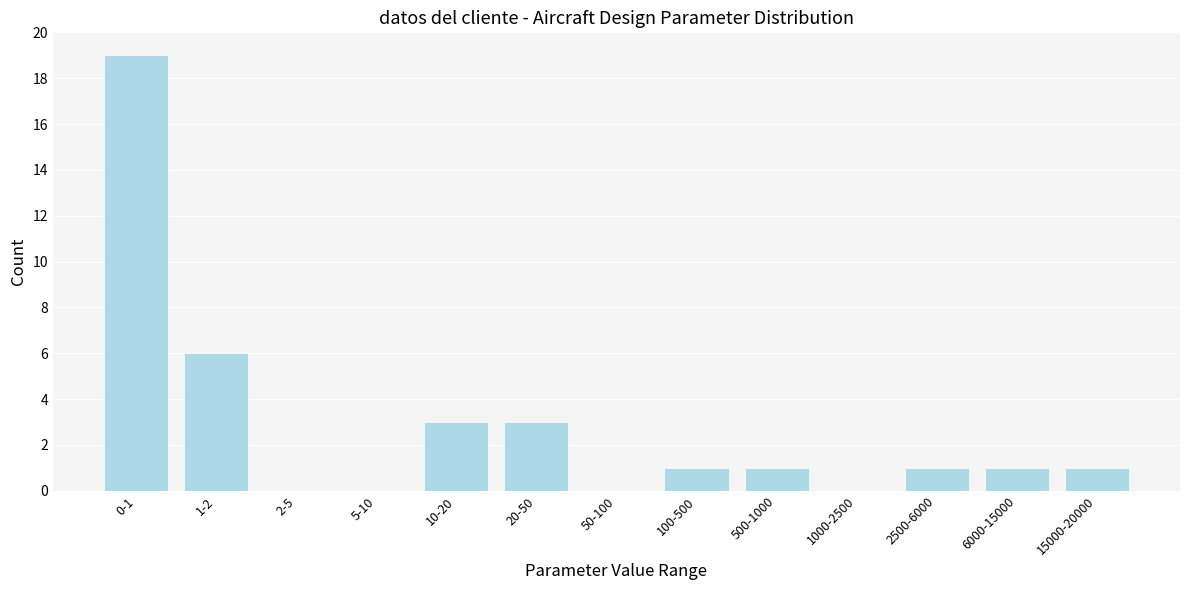

Reading left to right, list all the values displayed in this chart.

0-1=19	1-2=6	2-5=0	5-10=0	10-20=3	20-50=3	50-100=0	100-500=1	500-1000=1	1000-2500=0	2500-6000=1	6000-15000=1	15000-20000=1